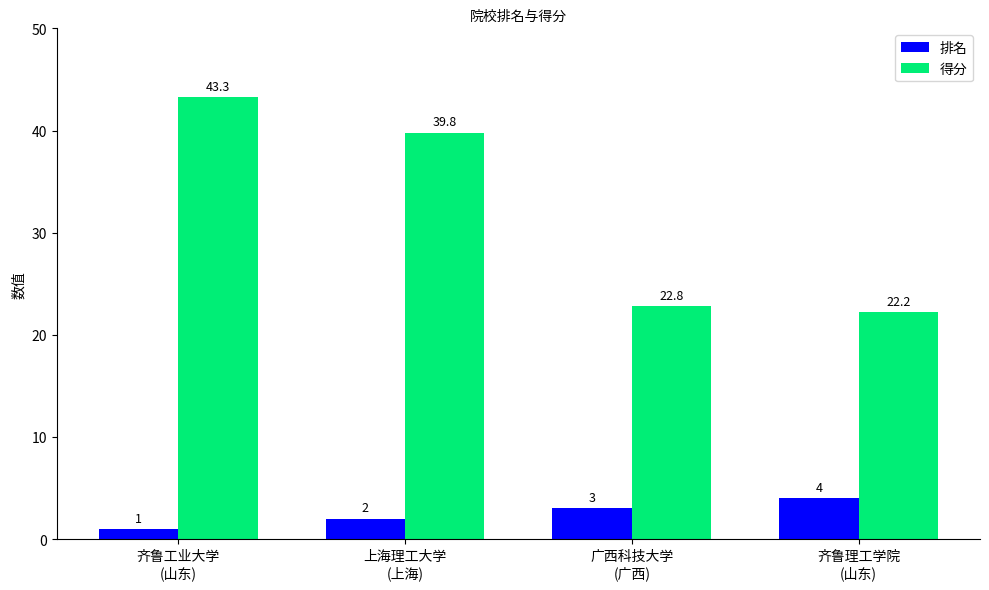

At which label is 排名 closest to 2?

上海理工大学
(上海)